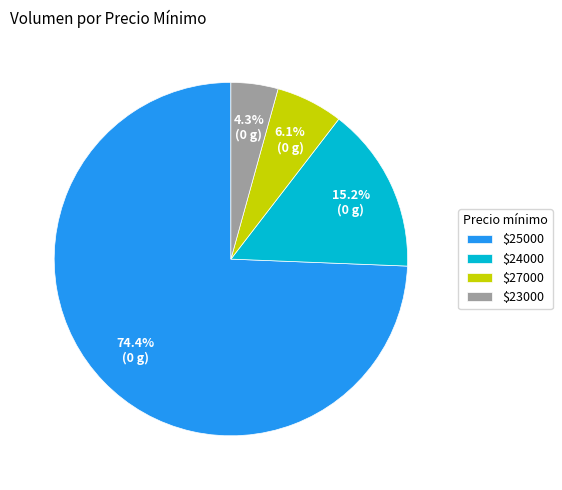

Rank the categories by value from highest to lowest.

$25000, $24000, $27000, $23000